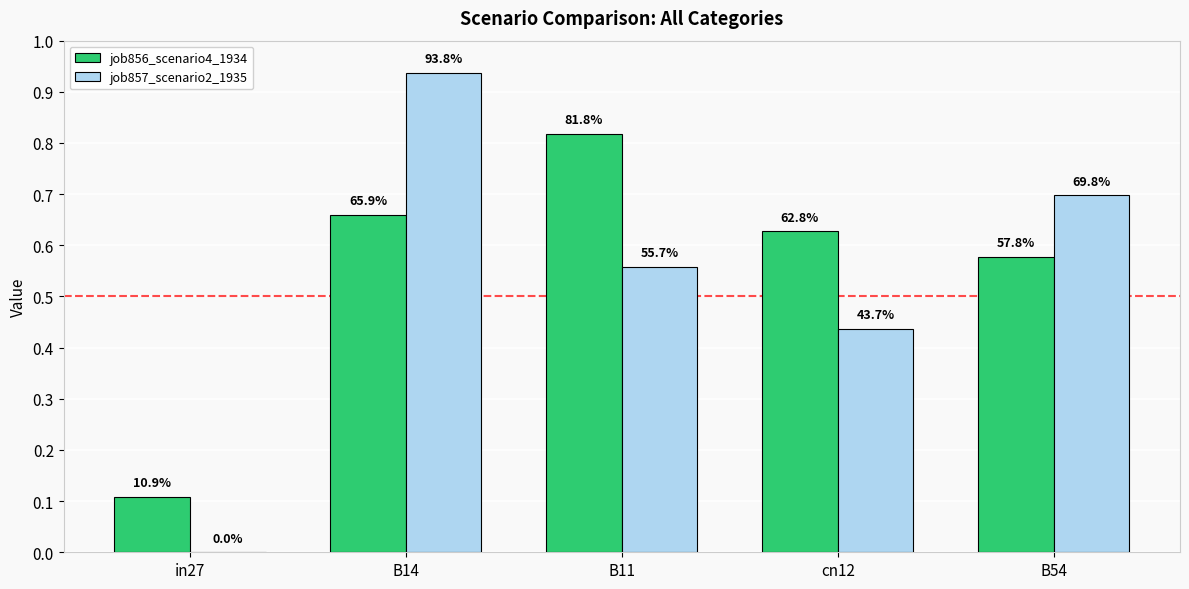

Reading right to left, what are all the values shown in this chart?

job856_scenario4_1934: 0.6	0.6	0.8	0.7	0.1
job857_scenario2_1935: 0.7	0.4	0.6	0.9	0.0